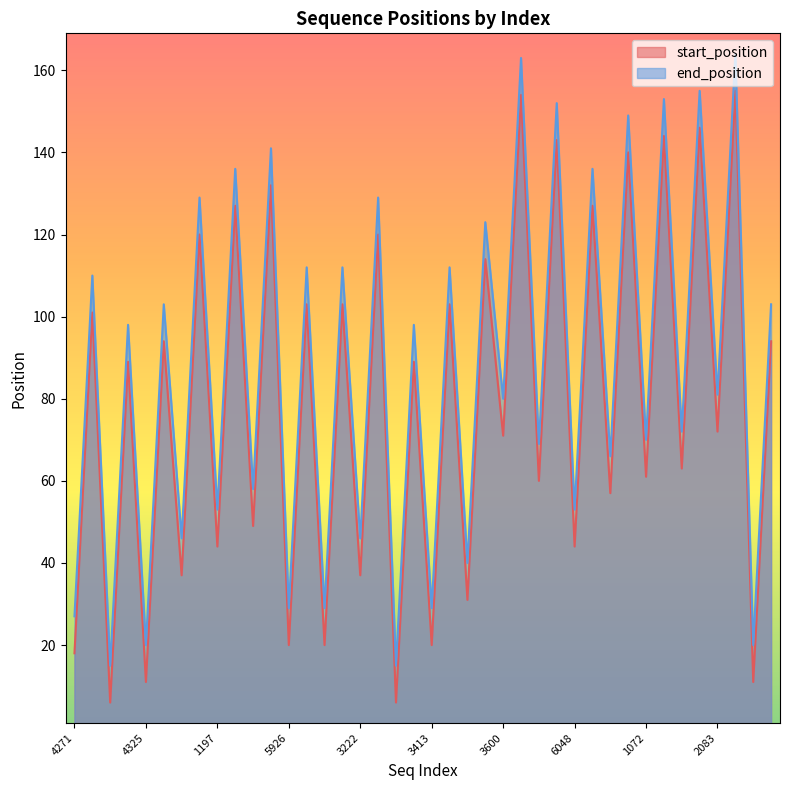

Which series has the largest total across all categories?

end_position